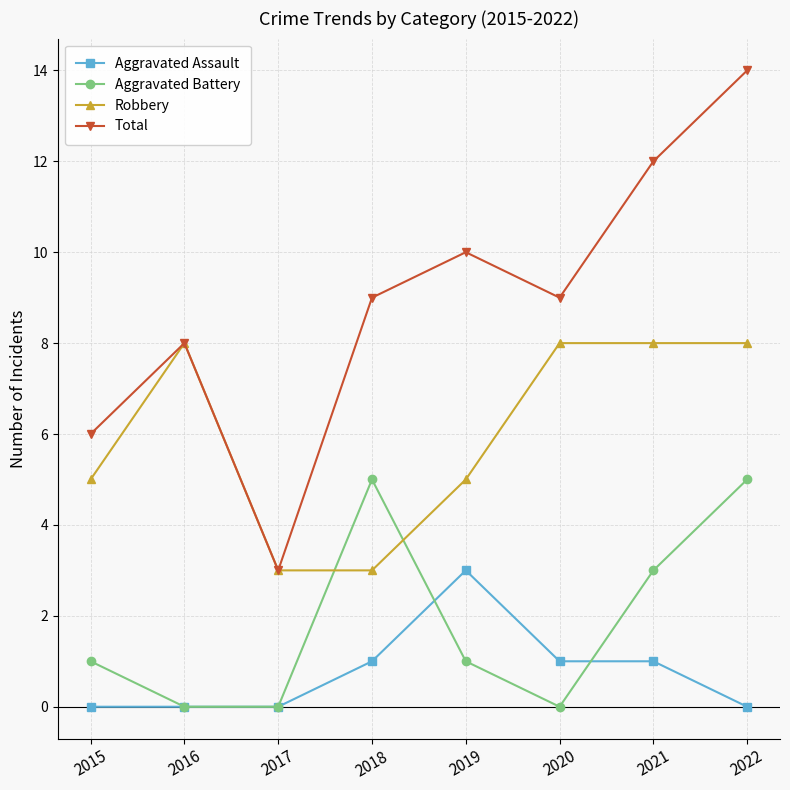

What is the difference between the highest and lowest values at 2022?

14